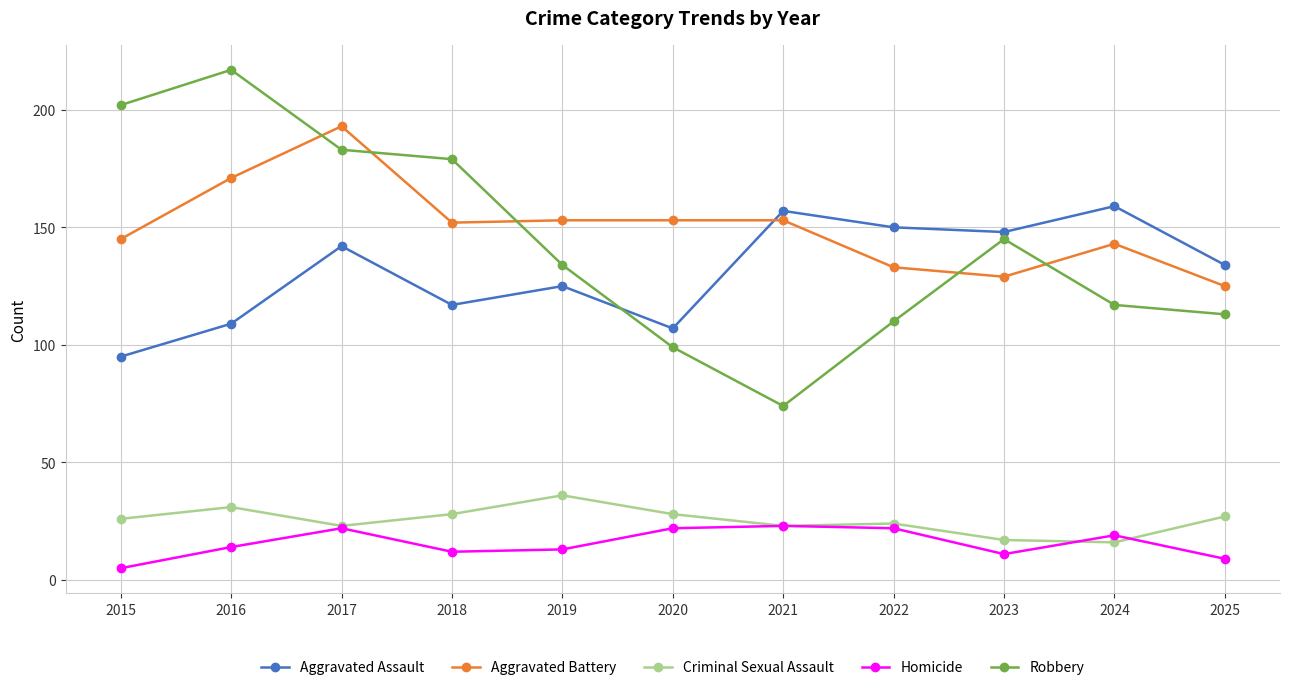

Rank the series at 2018 from lowest to highest value.

Homicide, Criminal Sexual Assault, Aggravated Assault, Aggravated Battery, Robbery